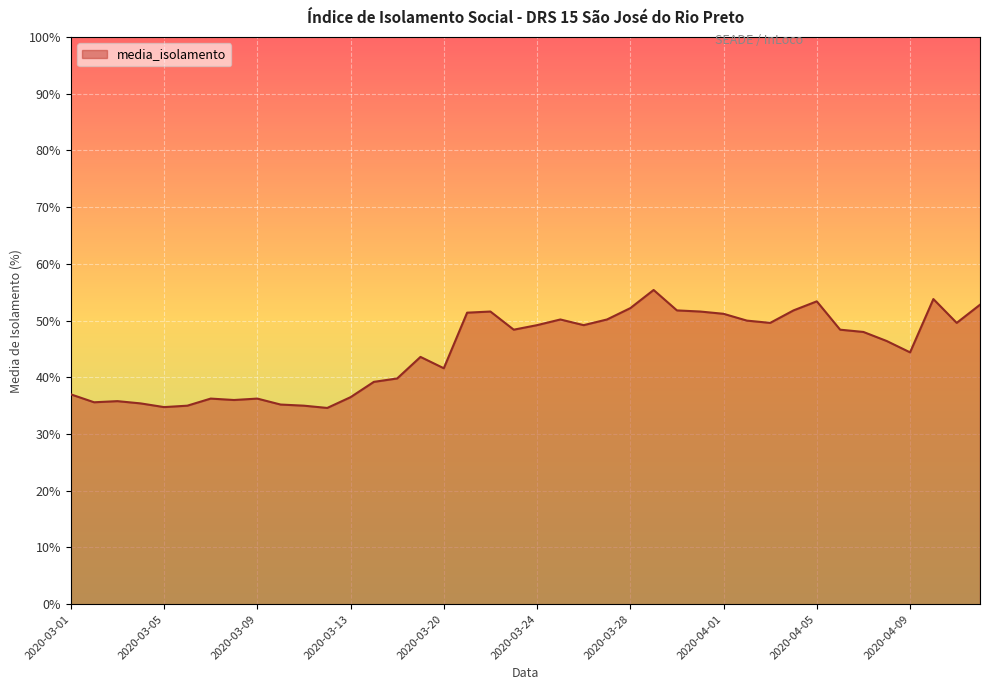

What is the greatest value displayed?

55.4